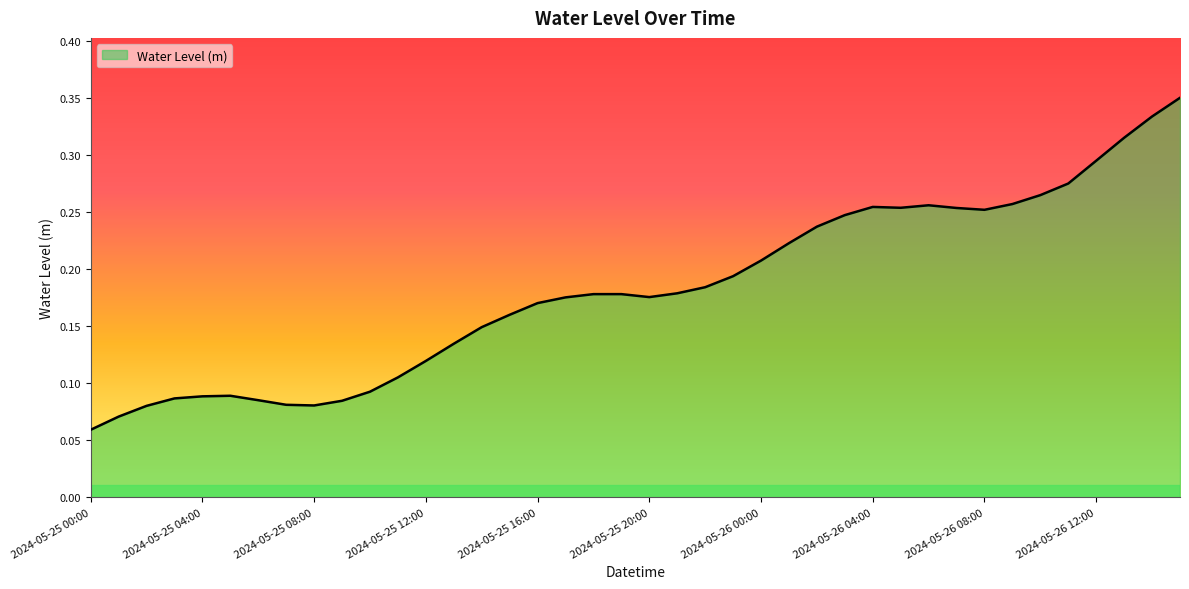

True or false: the data has more than 0 interior local peaks.

True